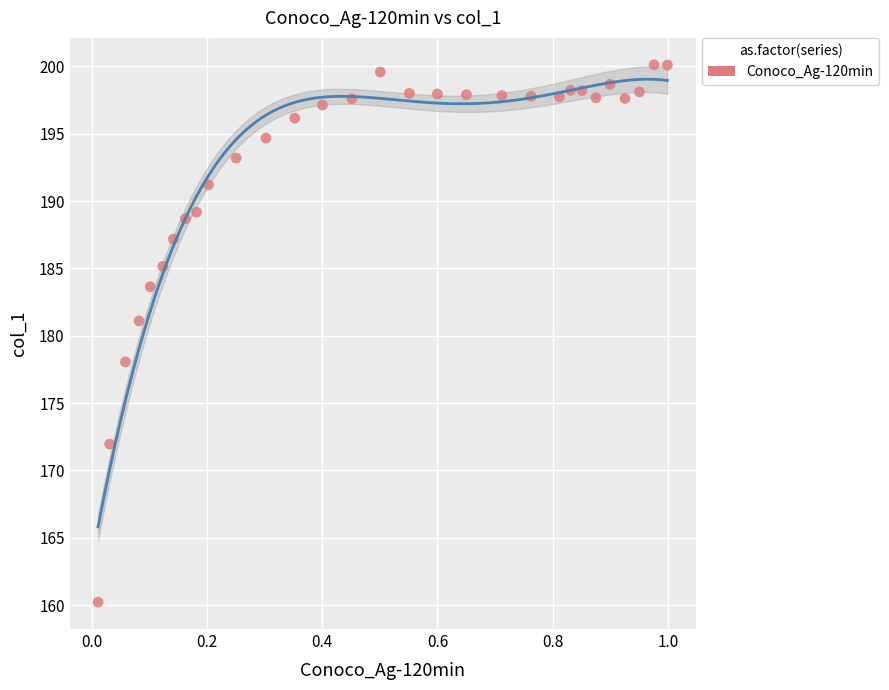

What is the range of Y values (max minus min)?

39.9